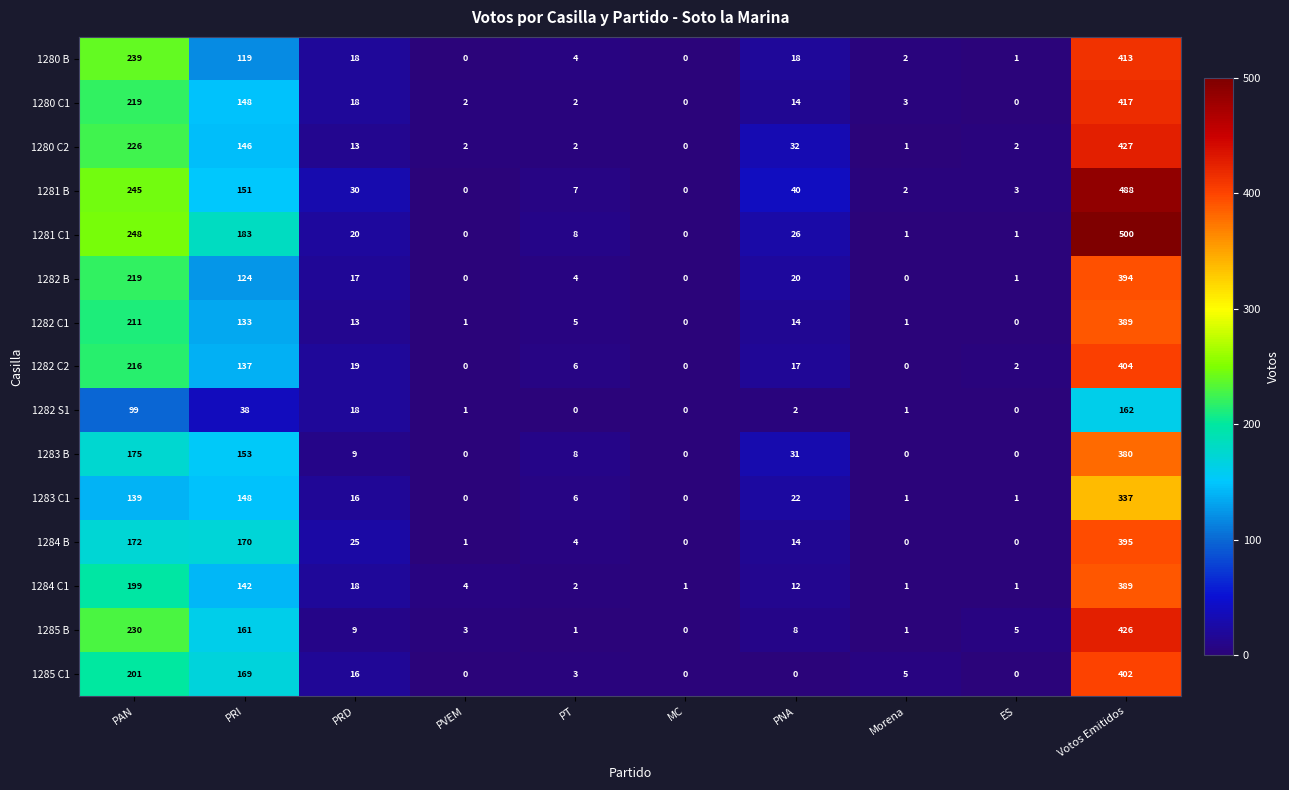

Is the value of 1282 C2 at PRI greater than the value of 1282 C1 at Morena?

Yes